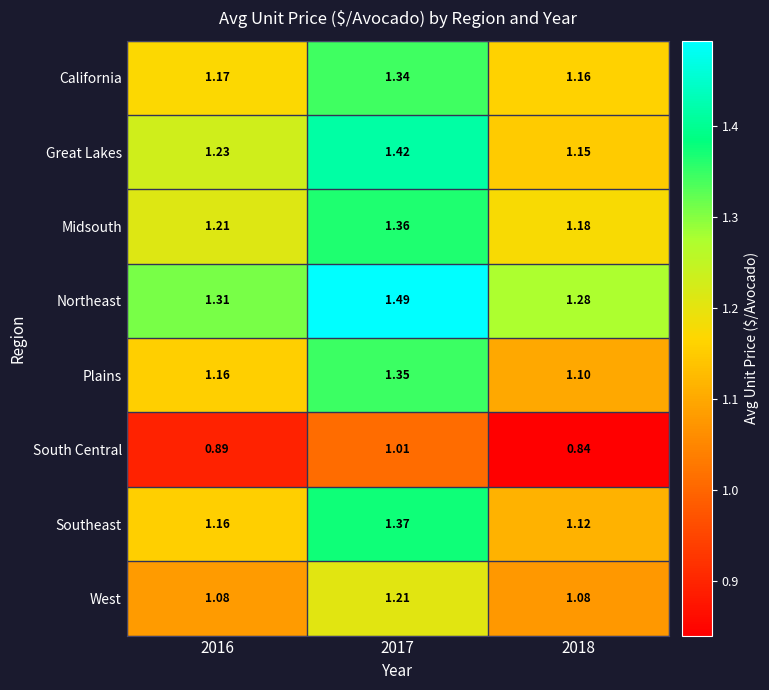

Which series has the widest spread of values?

Great Lakes